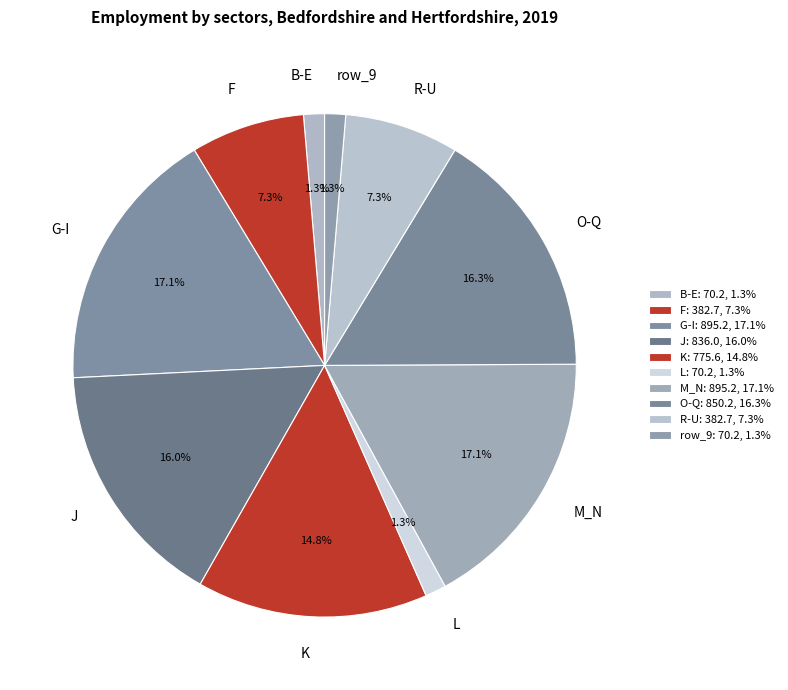

Approximately how many times larger is the value at R-U compared to J?

0.5